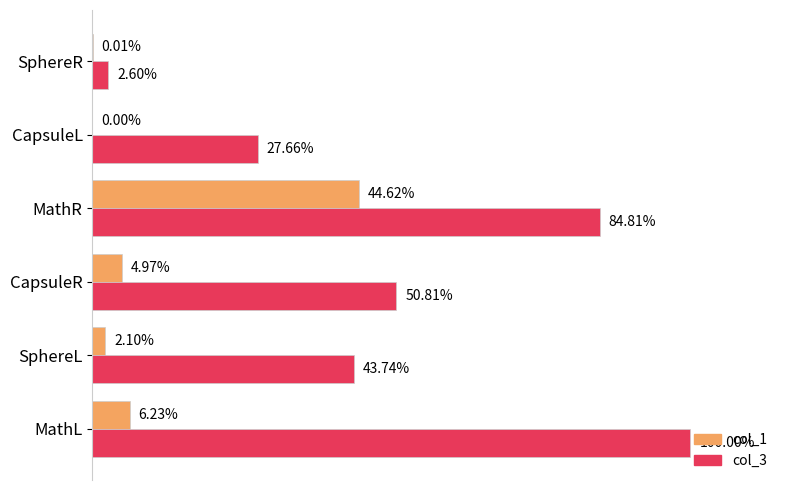

Which series changed the most between MathR and SphereR?

col_3